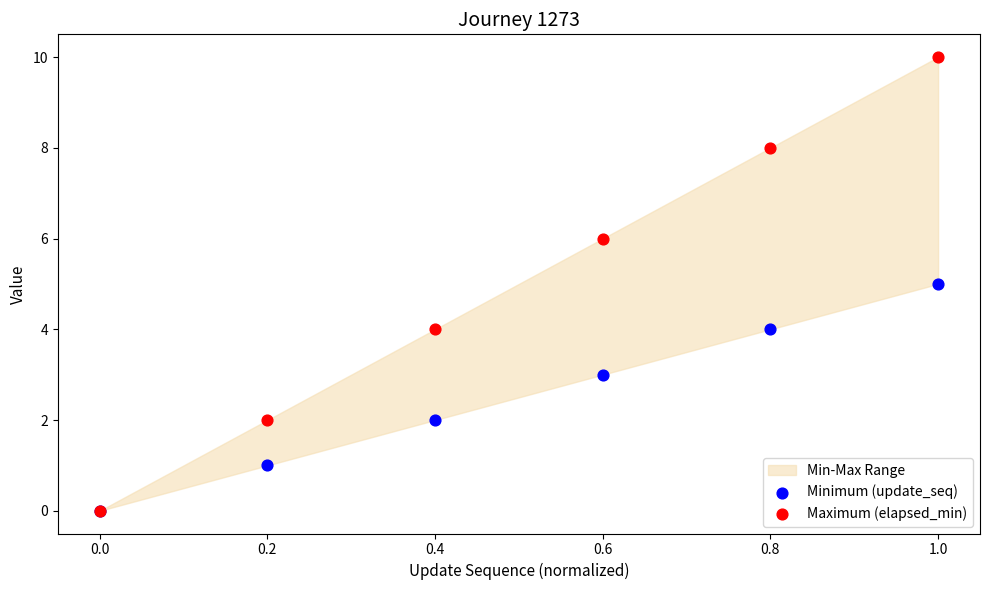

Which series has the largest Y range (max minus min)?

Maximum (elapsed_min)